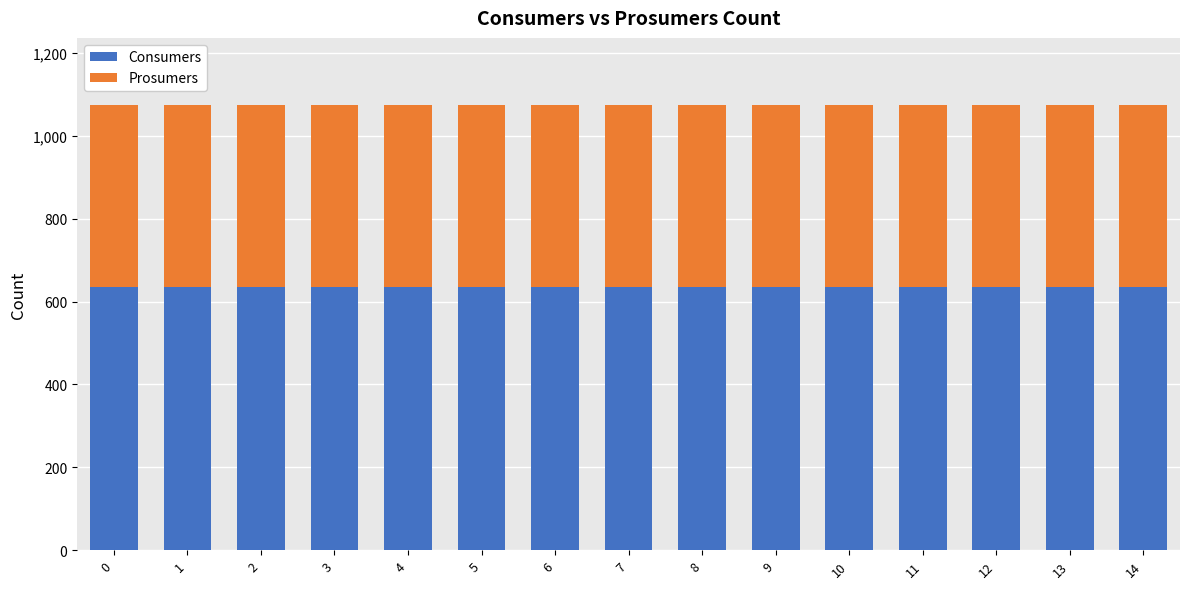

What is the total value across all series at 8?

1075